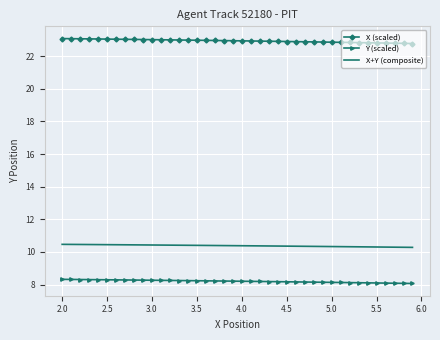

What is the value of the X+Y (composite) point at the 8th from the left?

10.4